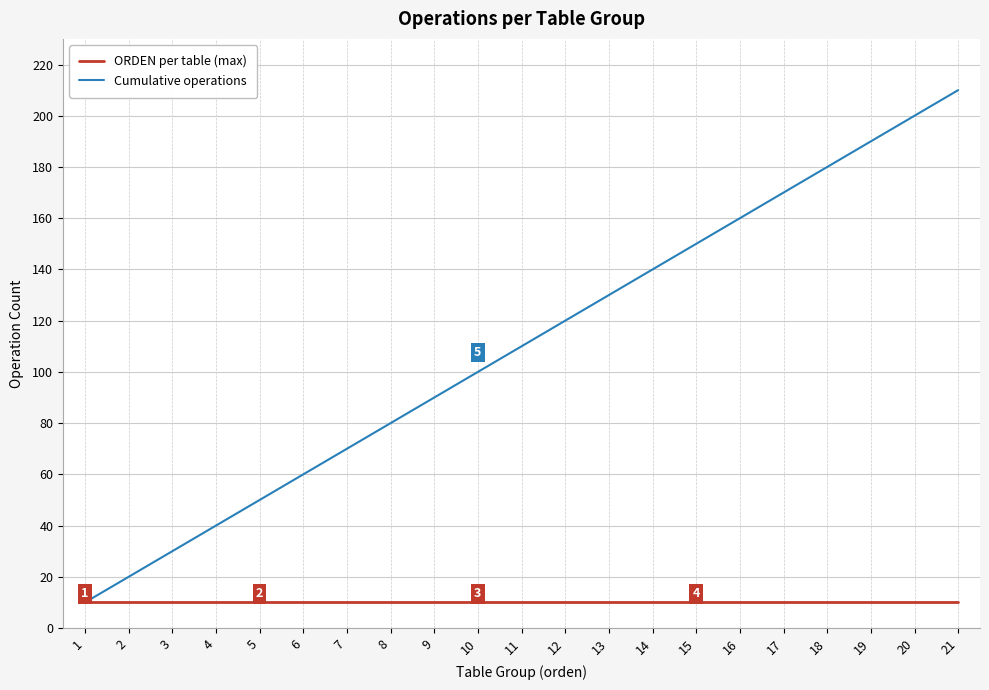

At which category is the sum across all series the highest?

21